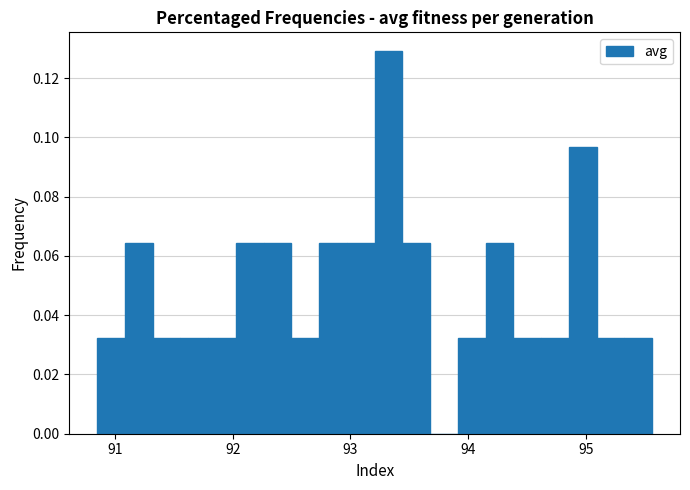

Around what value on the x-axis is the tallest bar? Give the approximate position of its centre, as read against the axis.

93.3